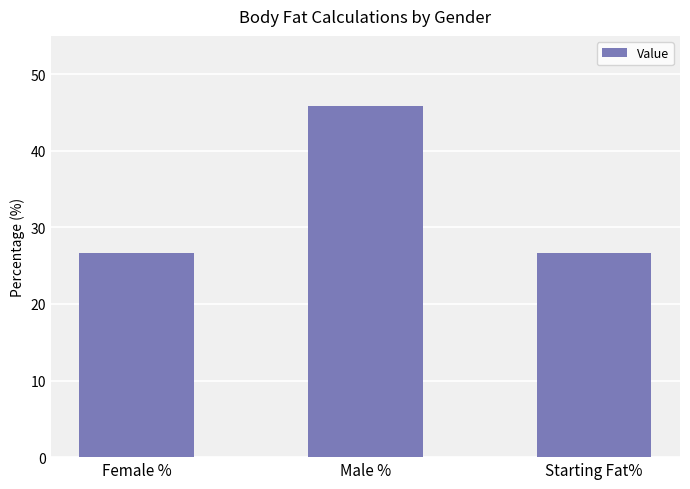

Which category has the highest value across all series?

Male %